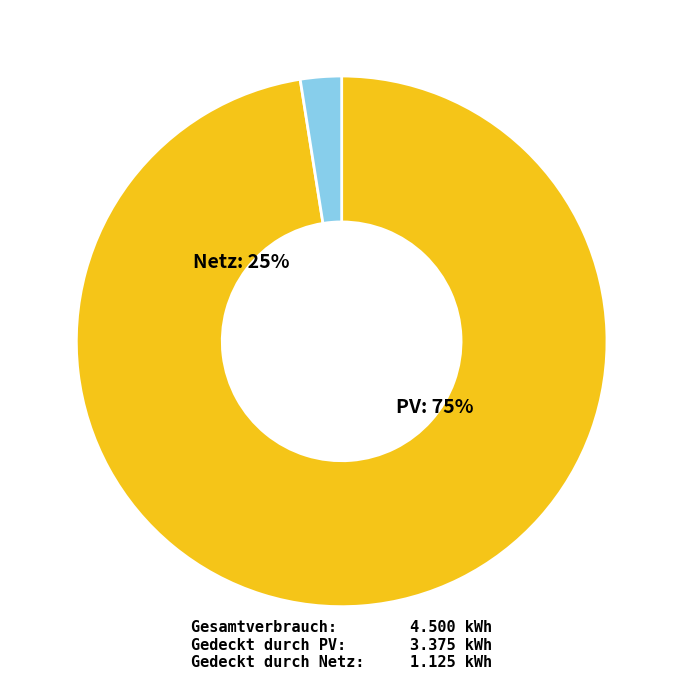

How many slices are in this pie chart?

2